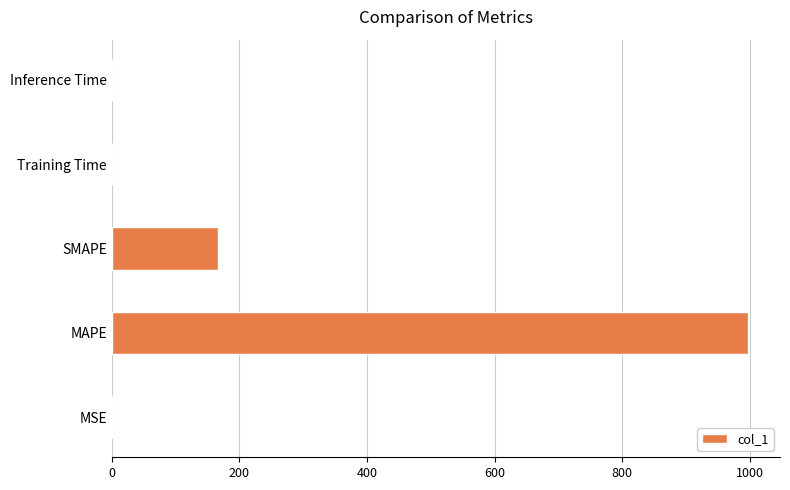

What is the change in value from MAPE to SMAPE?

-831.2